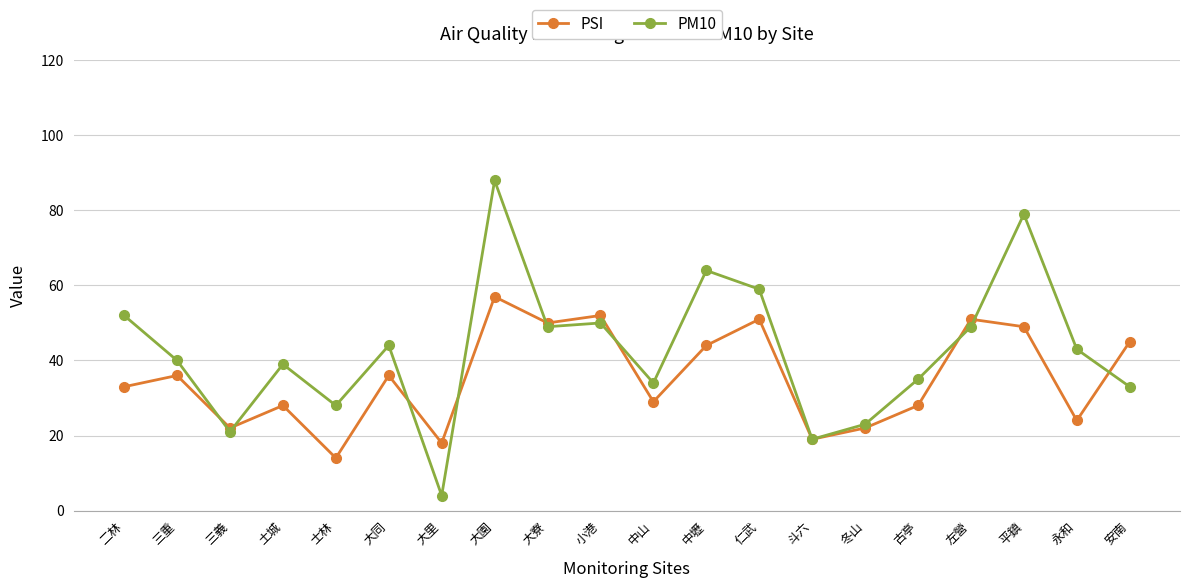

What is the difference between the second highest and second lowest values in the PM10 series?

60